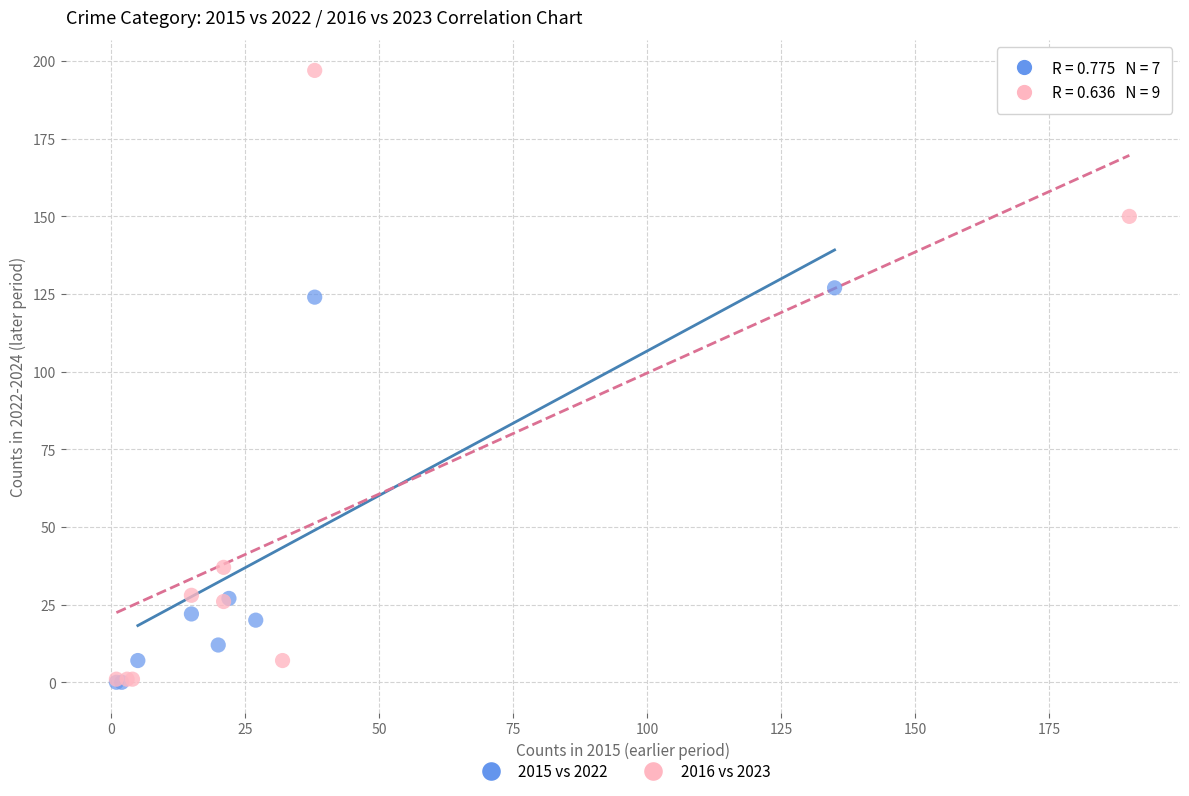

Which series has the widest spread of Y values?

2016 vs 2023